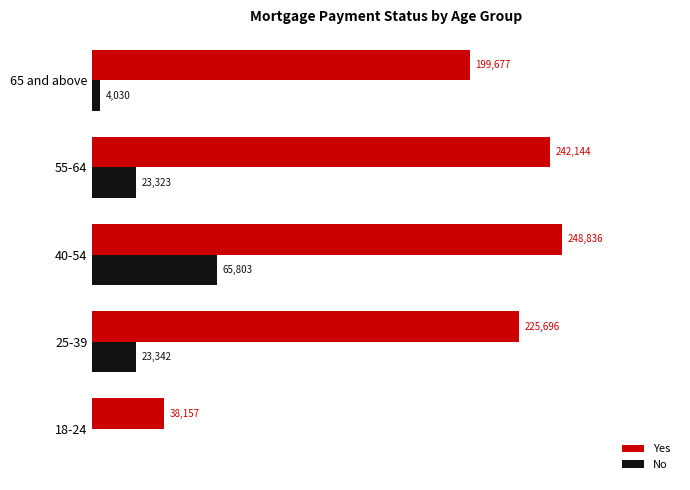

Which series changed the most between 40-54 and 55-64?

No